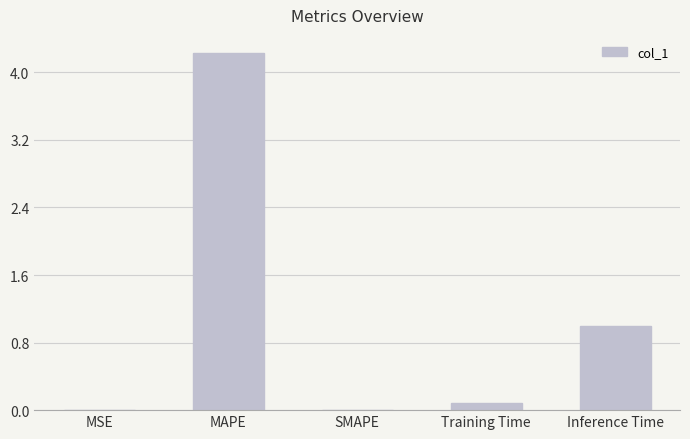

How many data points does each series have?

5